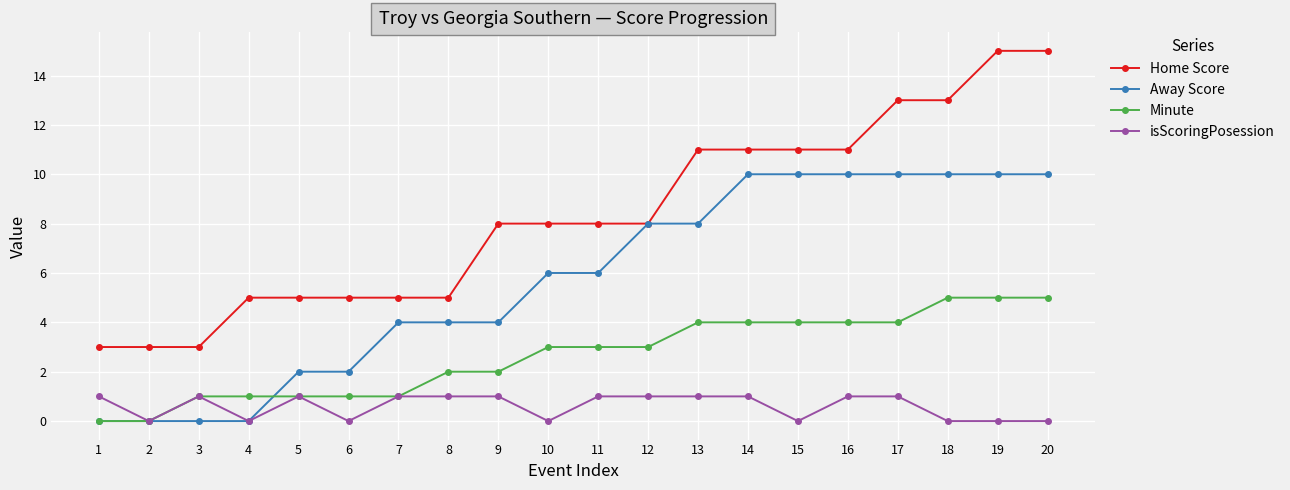

Reading left to right, extract all data points from this chart.

Home Score: 1=3	2=3	3=3	4=5	5=5	6=5	7=5	8=5	9=8	10=8	11=8	12=8	13=11	14=11	15=11	16=11	17=13	18=13	19=15	20=15
Away Score: 1=0	2=0	3=0	4=0	5=2	6=2	7=4	8=4	9=4	10=6	11=6	12=8	13=8	14=10	15=10	16=10	17=10	18=10	19=10	20=10
Minute: 1=0	2=0	3=1	4=1	5=1	6=1	7=1	8=2	9=2	10=3	11=3	12=3	13=4	14=4	15=4	16=4	17=4	18=5	19=5	20=5
isScoringPosession: 1=1	2=0	3=1	4=0	5=1	6=0	7=1	8=1	9=1	10=0	11=1	12=1	13=1	14=1	15=0	16=1	17=1	18=0	19=0	20=0